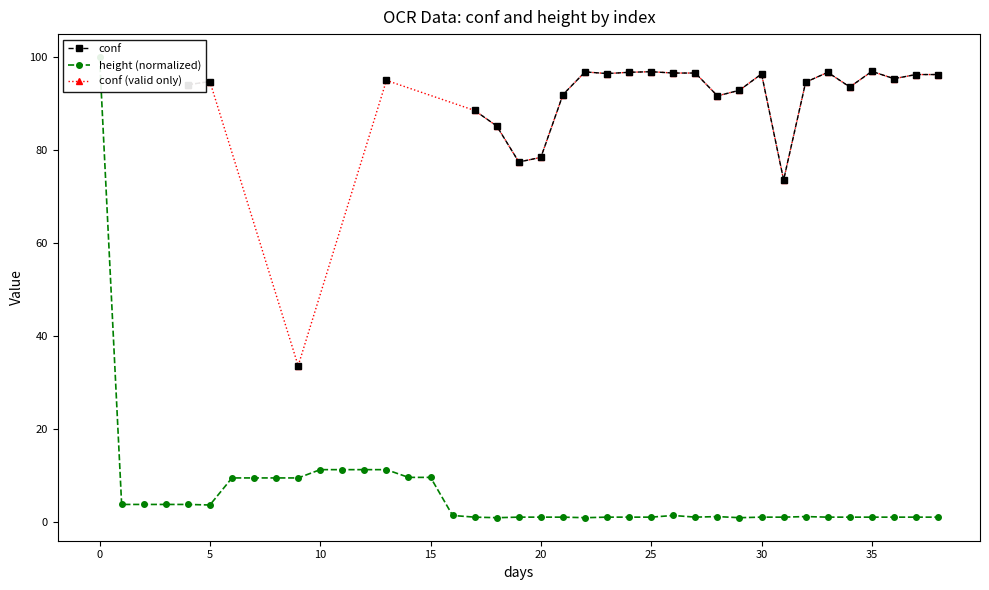

What is the minimum value for conf (valid only)?

33.6